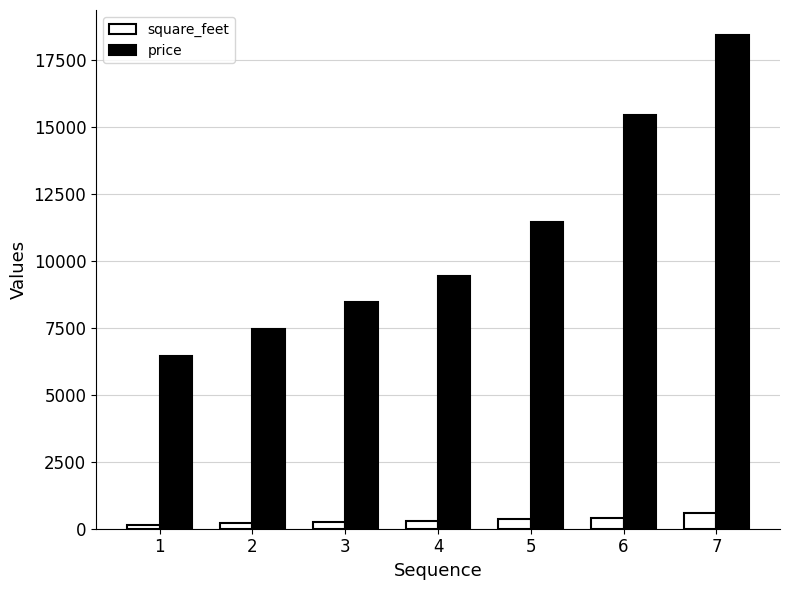

The value of price at 3 is 8450. True or false?

True